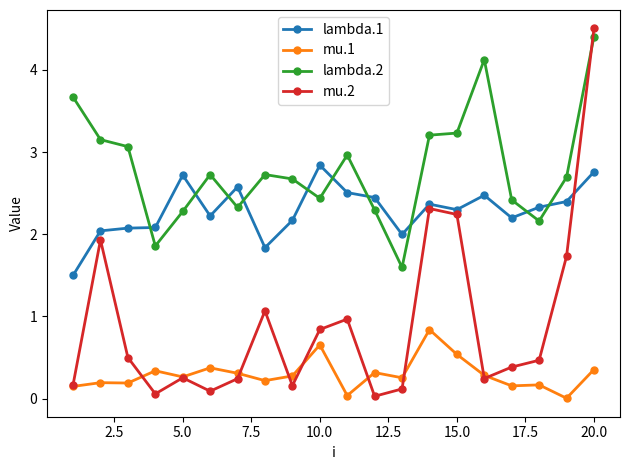

Which series ends up on top after the final intersection of lambda.1 and lambda.2?

lambda.2